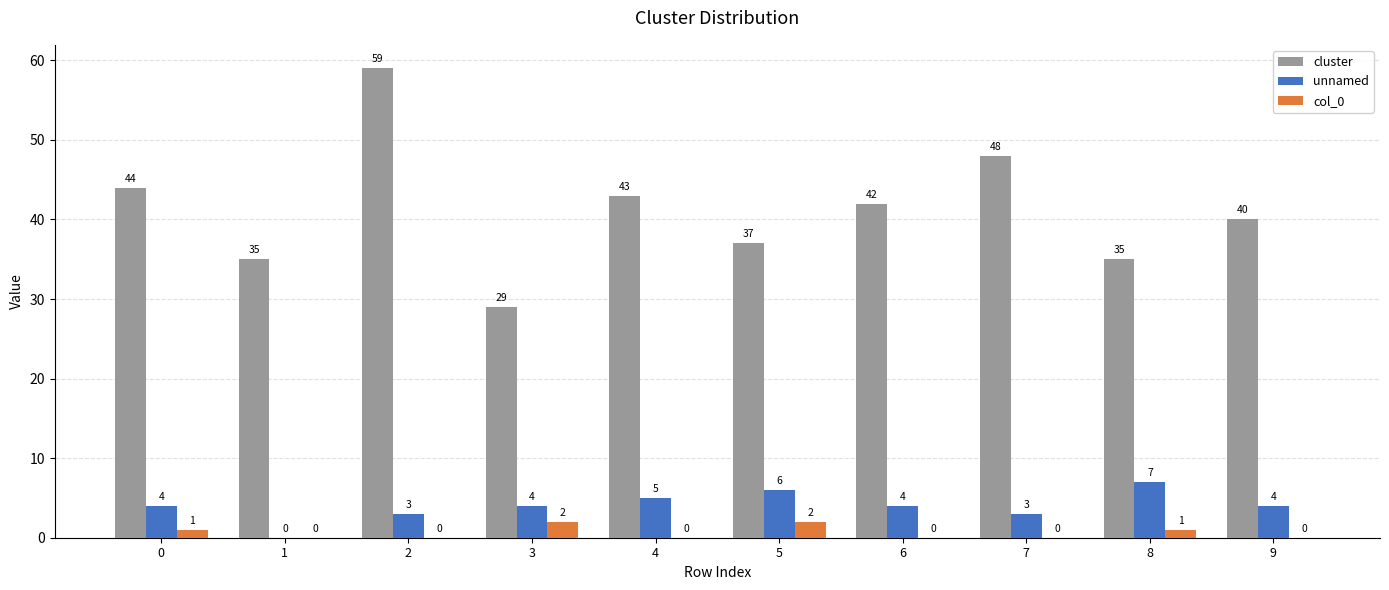

Are the bars grouped side by side (vs. stacked)?

Yes